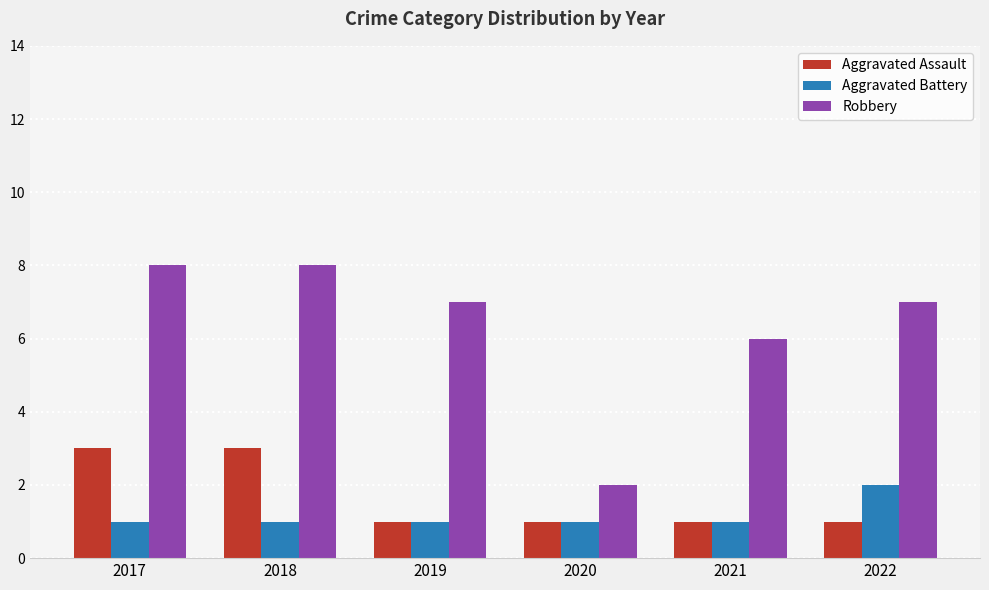

The Robbery series shows 10 at 2021. True or false?

False